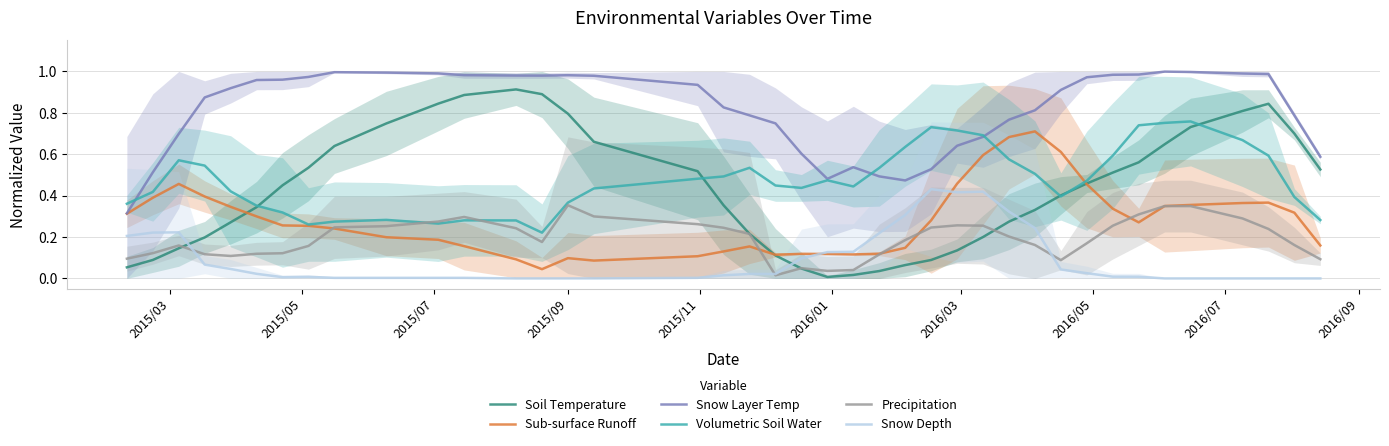

How many lines are shown in the chart?

6